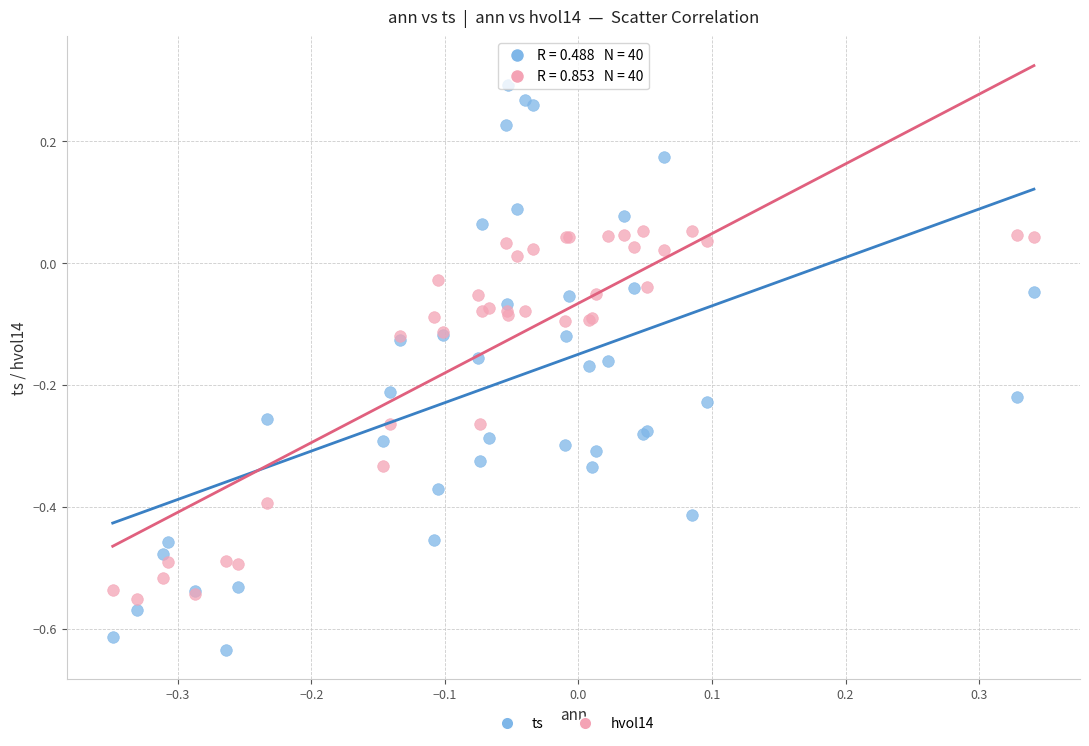

Which series contains the lowest Y value?

ts